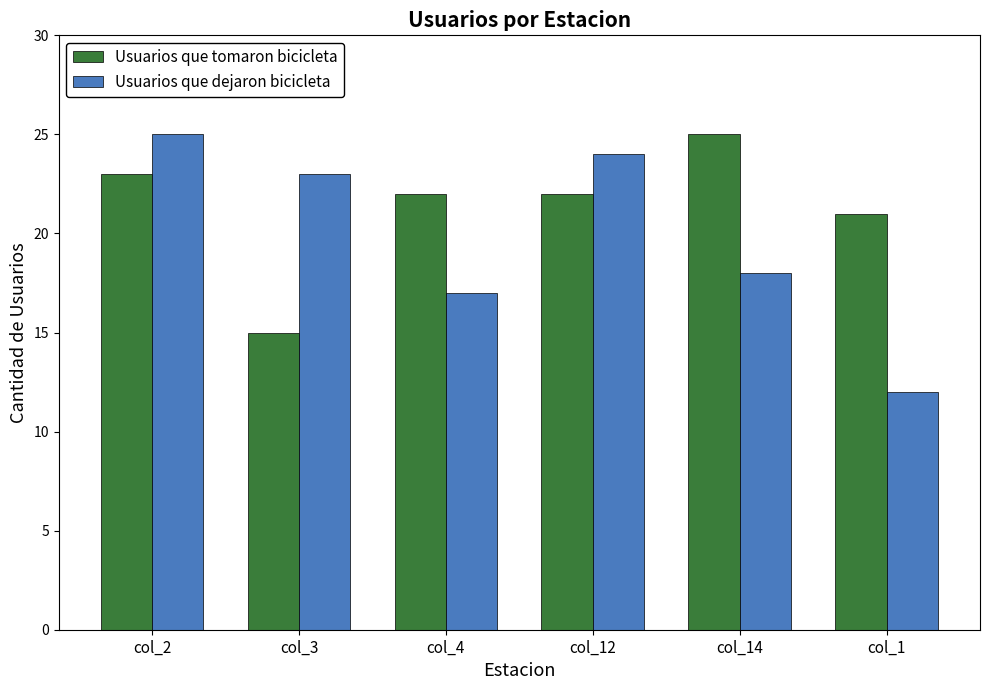

Reading right to left, transcribe all the data shown in this chart.

Usuarios que tomaron bicicleta: 21	25	22	22	15	23
Usuarios que dejaron bicicleta: 12	18	24	17	23	25